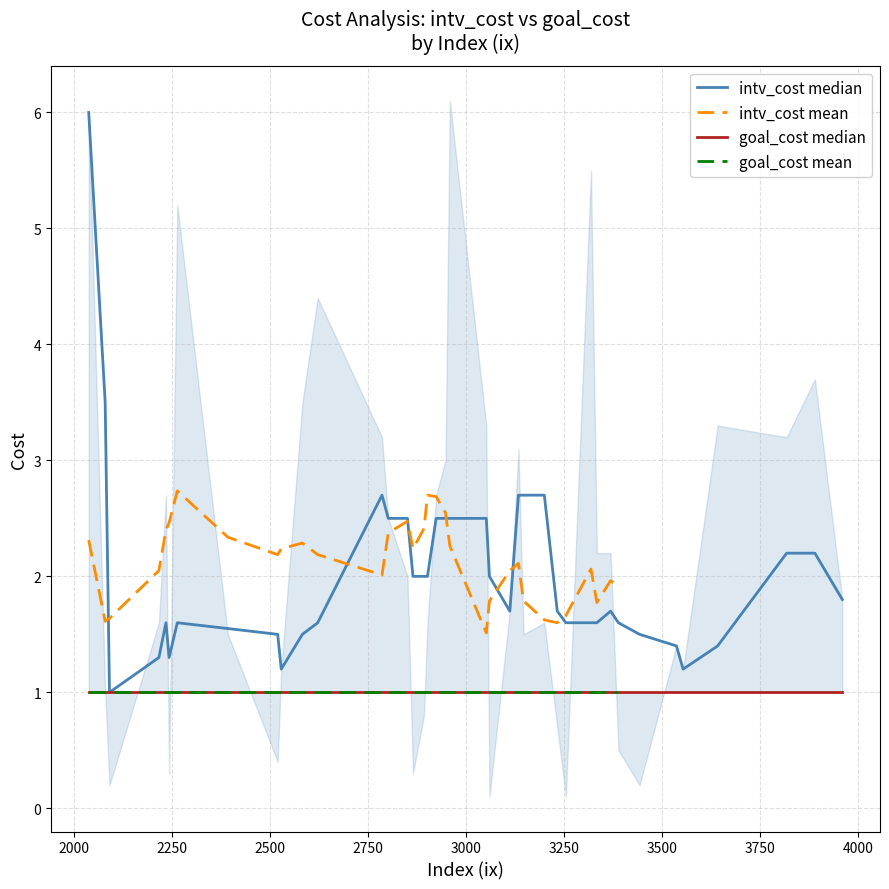

Is it true that intv_cost equals 3.8 at 2958?

False